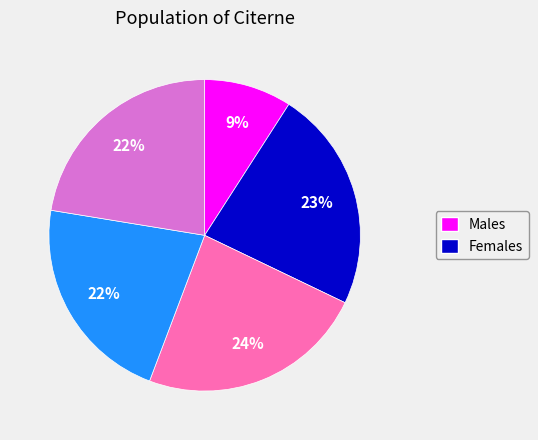

Is there any slice that represents more than half of the pie?

No